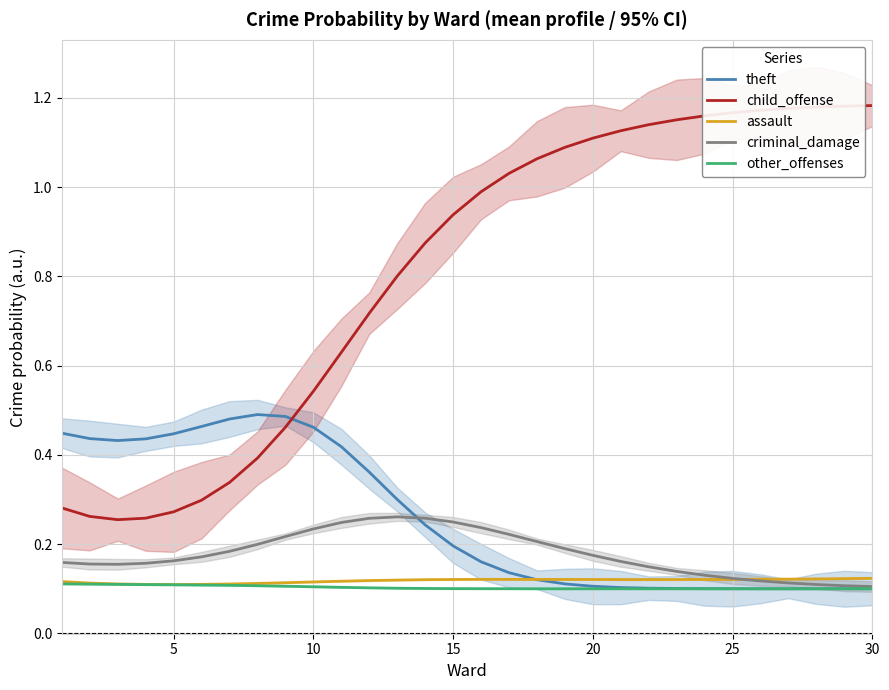

What is the difference between the maximum and minimum values in the child_offense series?

0.9